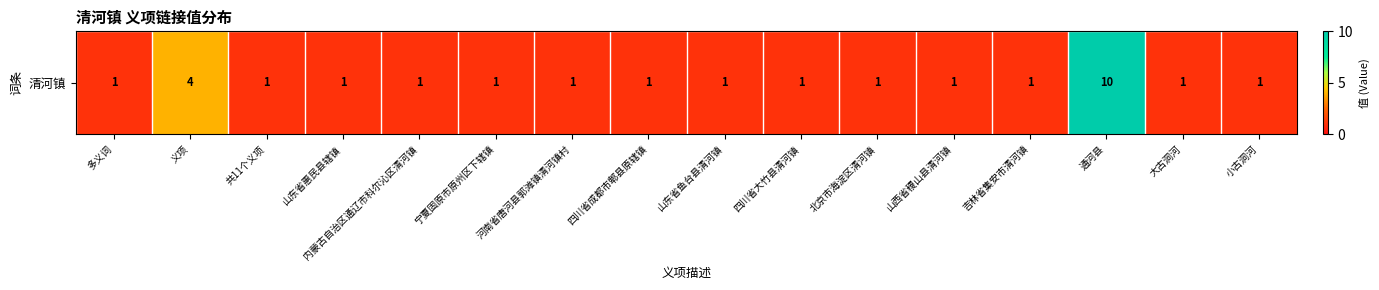

Rank the categories by value from lowest to highest.

多义词, 共11个义项, 山东省惠民县辖镇, 内蒙古自治区通辽市科尔沁区清河镇, 宁夏固原市原州区下辖镇, 河南省唐河县郭滩镇清河镇村, 四川省成都市郫县原辖镇, 山东省鱼台县清河镇, 四川省大竹县清河镇, 北京市海淀区清河镇, 山西省稷山县清河镇, 吉林省集安市清河镇, 大古洞河, 小古洞河, 义项, 通河县